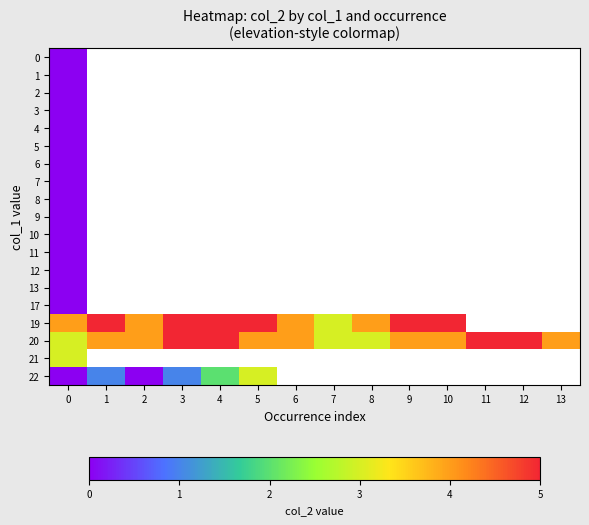

Between 10 and 2, which is larger?

2